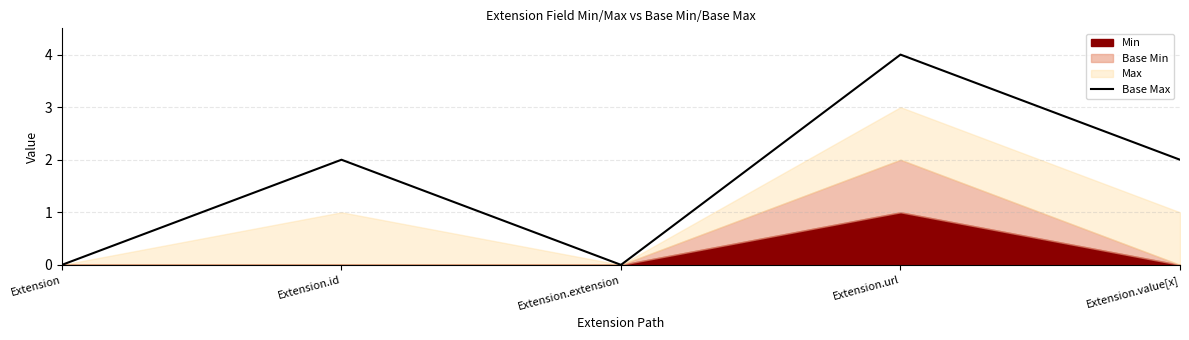

What position from the right is Extension.value[x]?

1